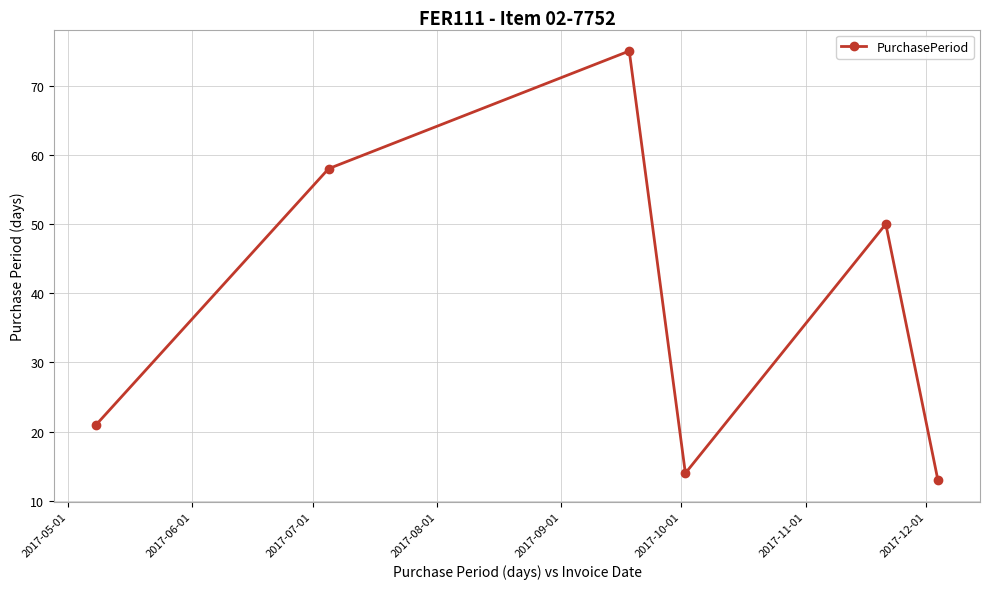

True or false: the data has more than 1 interior local peaks.

True